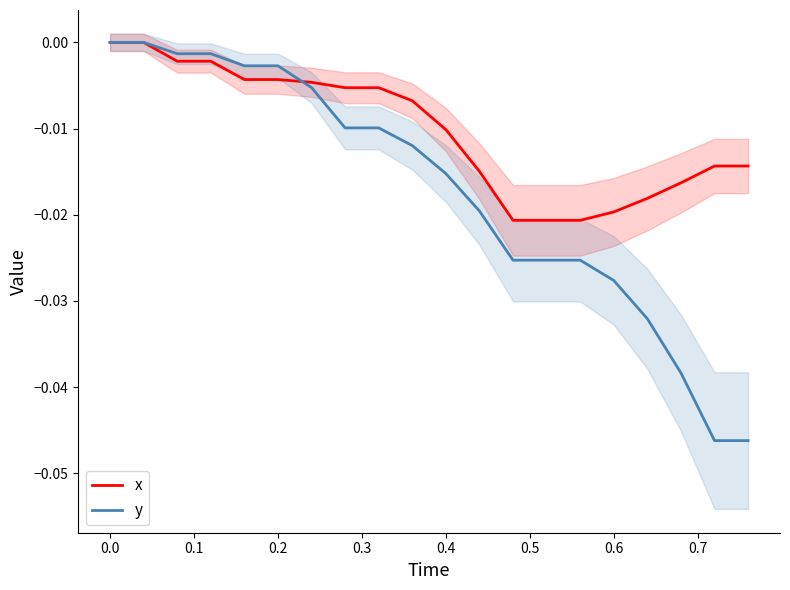

Which series ends up on top after the final intersection of y and x?

x